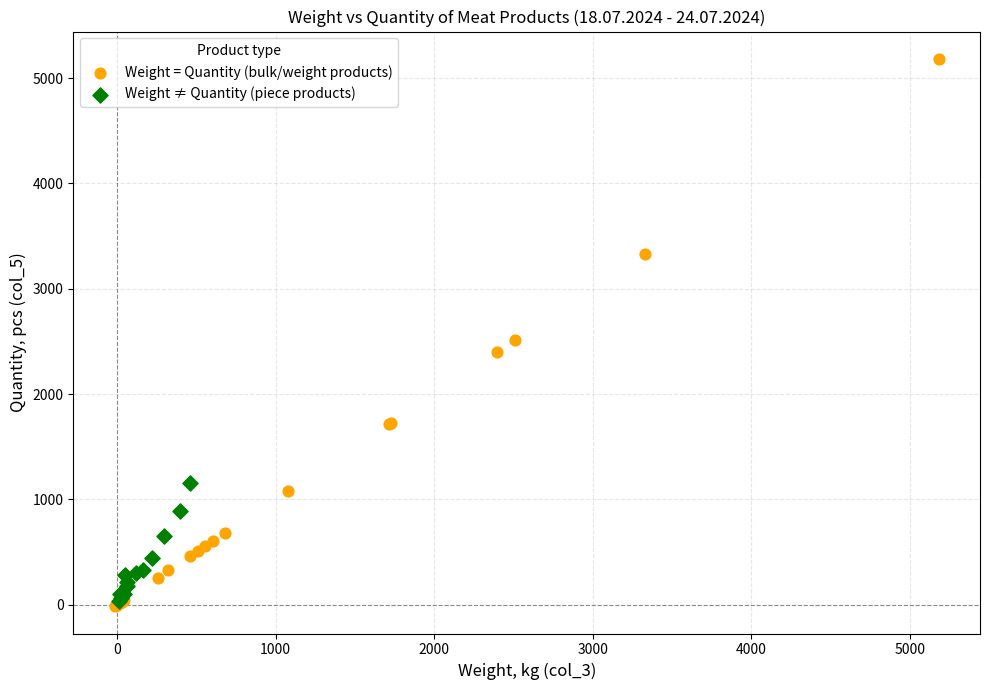

What are all the series names shown in the legend?

Weight = Quantity (bulk/weight products), Weight ≠ Quantity (piece products)